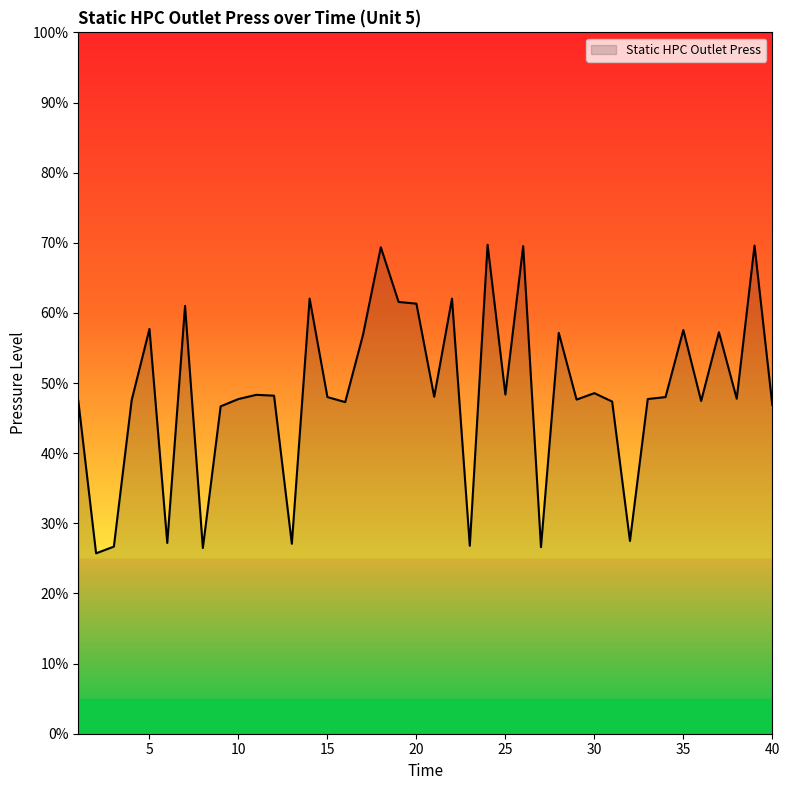

What is the maximum value shown in the chart?

69.7